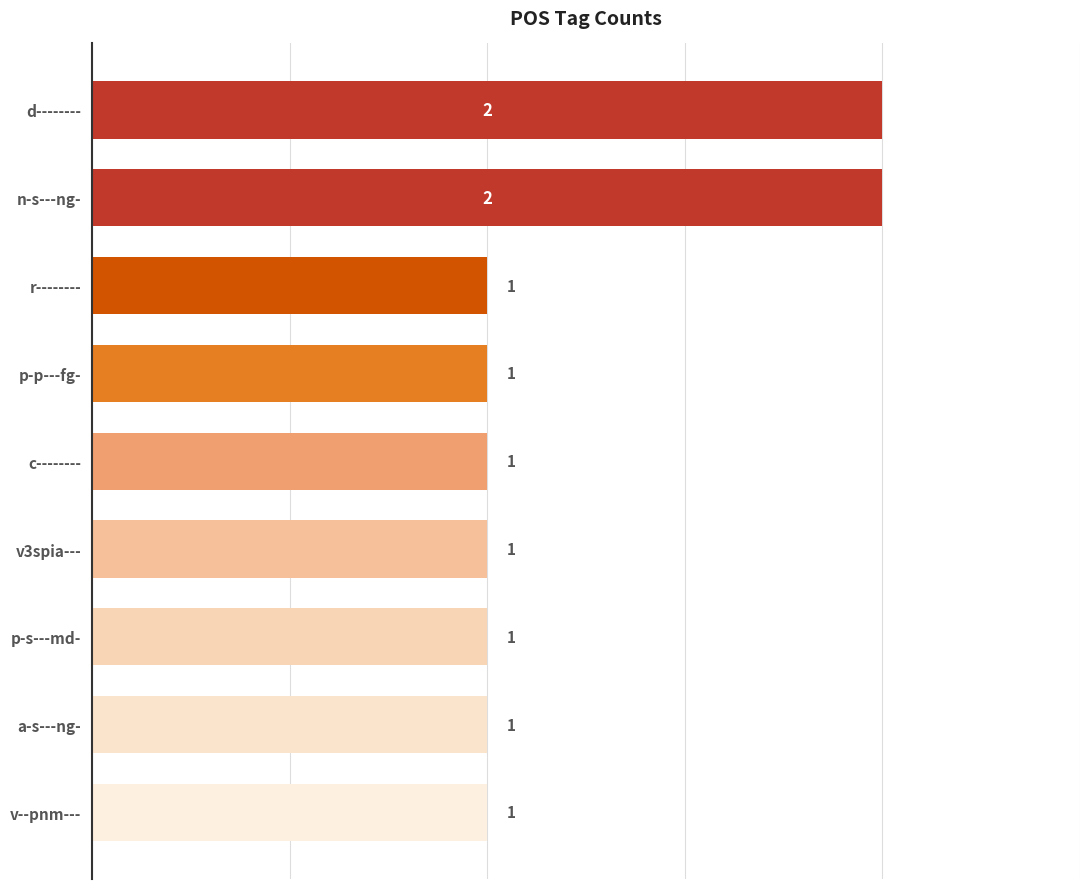

What is the label of the 7th bar from the top?

p-s---md-